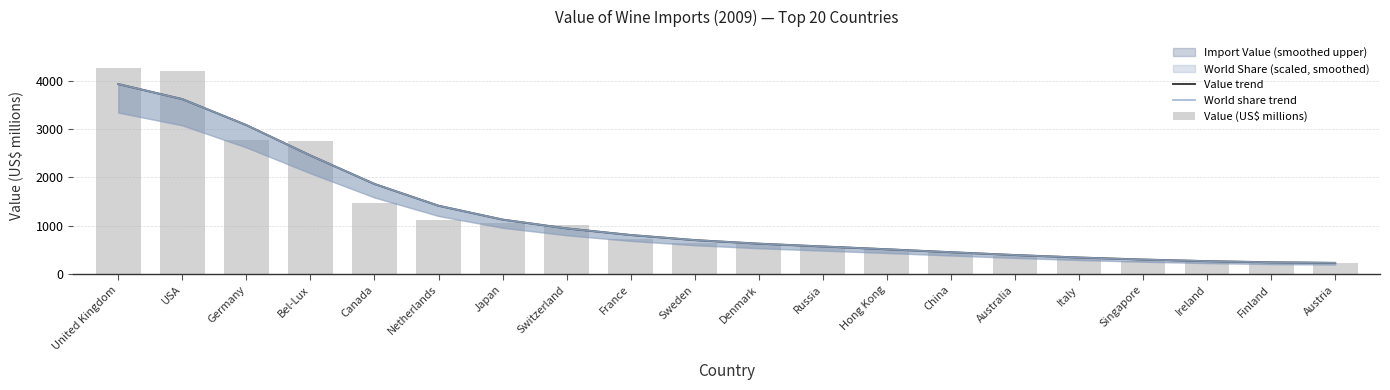

List the labels in order of World share trend value, smallest first.

Austria, Finland, Ireland, Singapore, Italy, Australia, China, Hong Kong, Russia, Denmark, Sweden, France, Switzerland, Japan, Netherlands, Canada, Bel-Lux, Germany, USA, United Kingdom